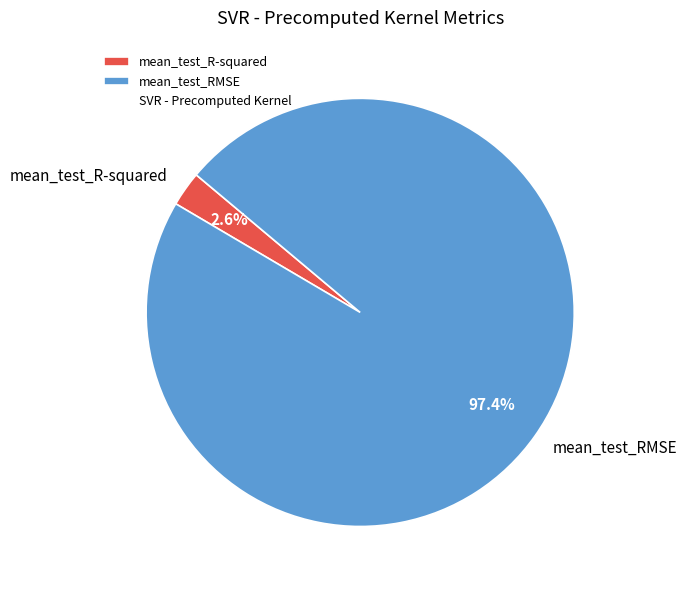

Rank the categories by value from lowest to highest.

mean_test_R-squared, mean_test_RMSE